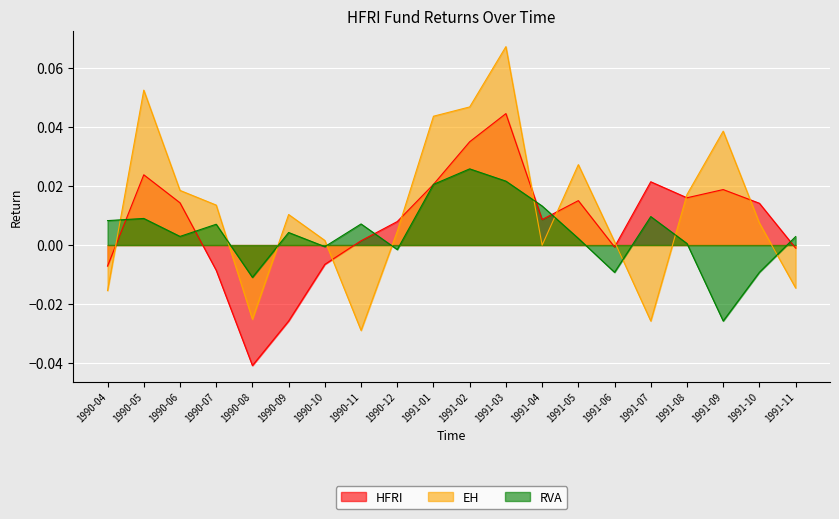

True or false: HFRI and RVA intersect in this chart.

True